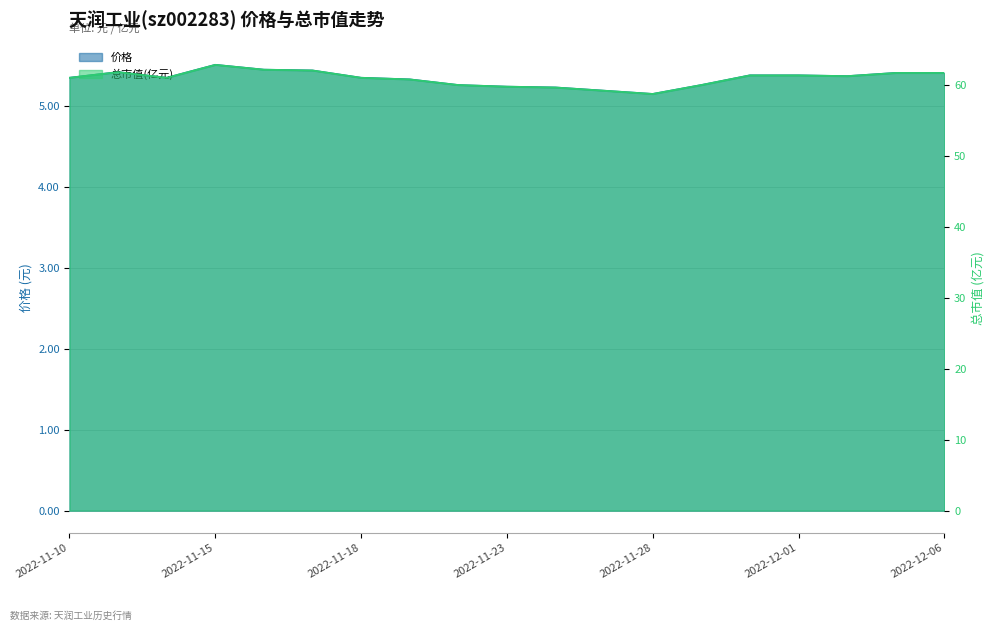

At which label does 总市值(亿元) first exceed 60?

2022-11-10